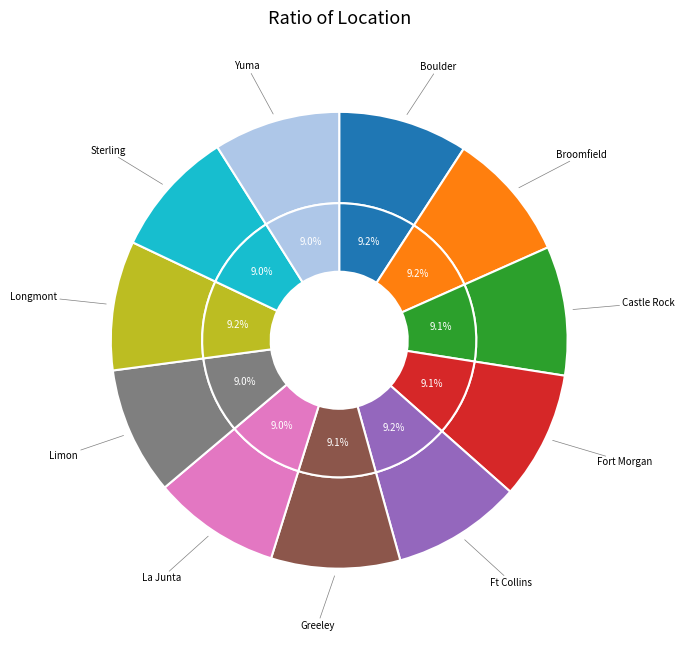

Which has a higher value, La Junta or Fort Morgan?

Fort Morgan